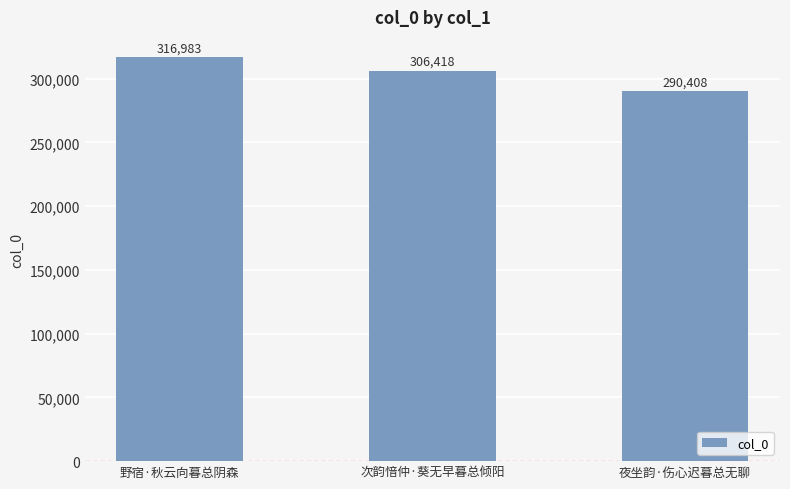

Rank the categories by value from highest to lowest.

野宿·秋云向暮总阴森, 次韵愔仲·葵无早暮总倾阳, 夜坐韵·伤心迟暮总无聊